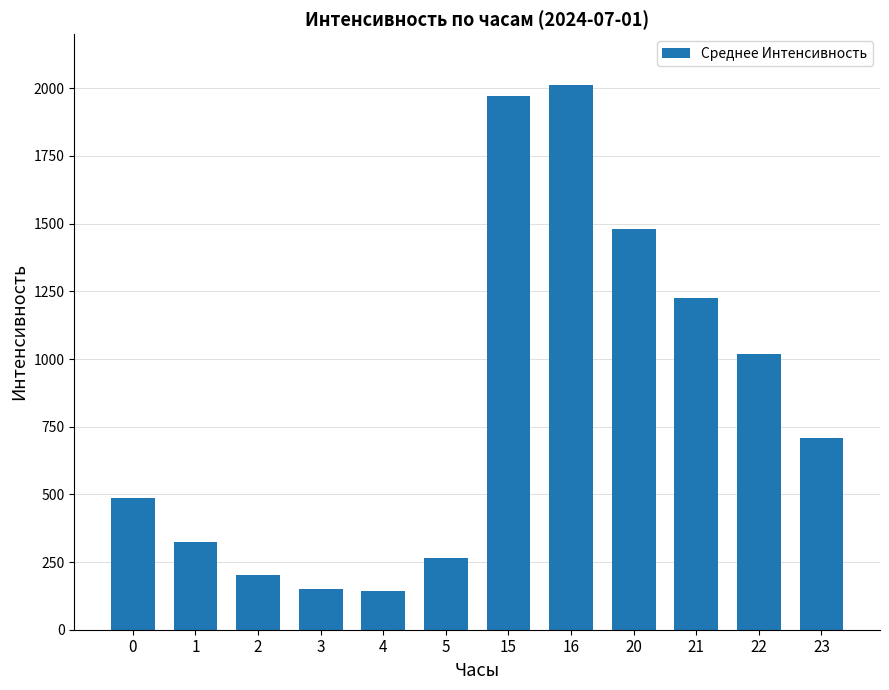

The chart shows a value of 271.3 at 3. True or false?

False